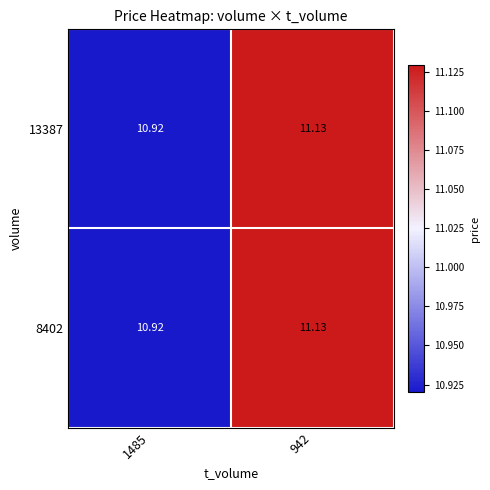

How many categories are shown in the chart?

2